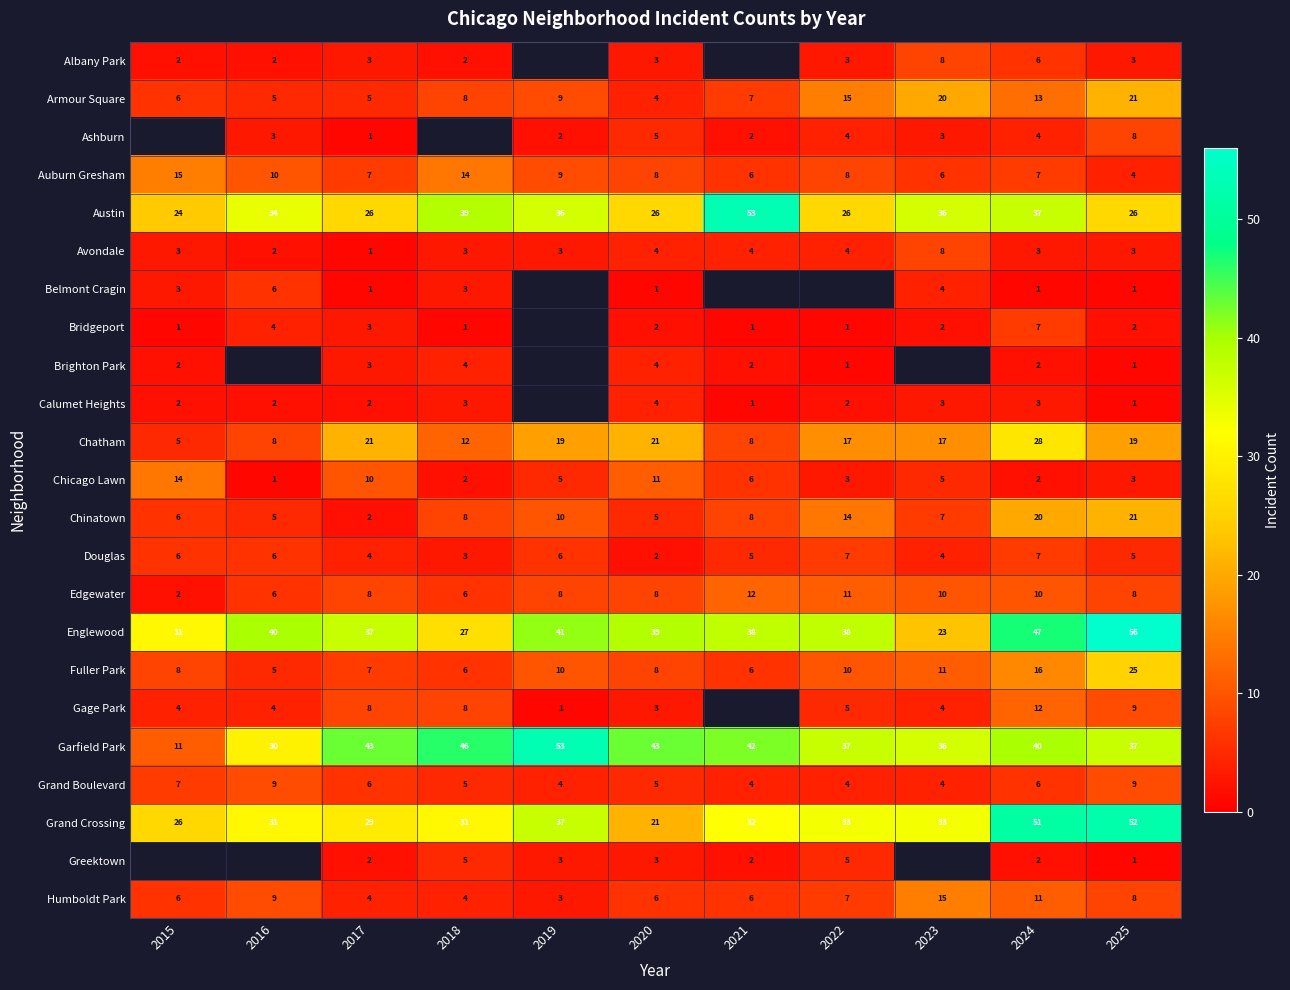

At which category is the sum across all series the highest?

2024